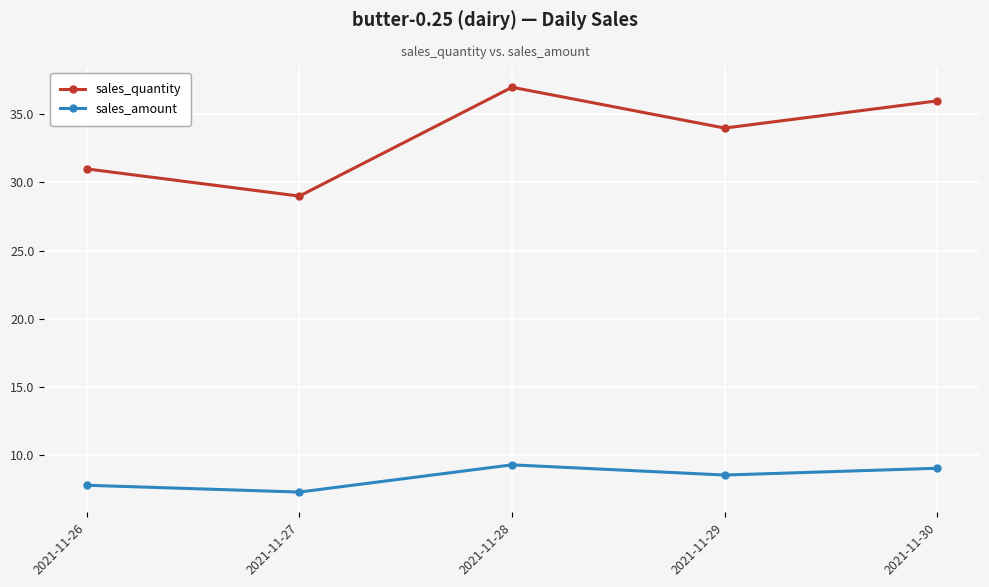

What is the spread (max minus min) of values at 2021-11-29?

25.5